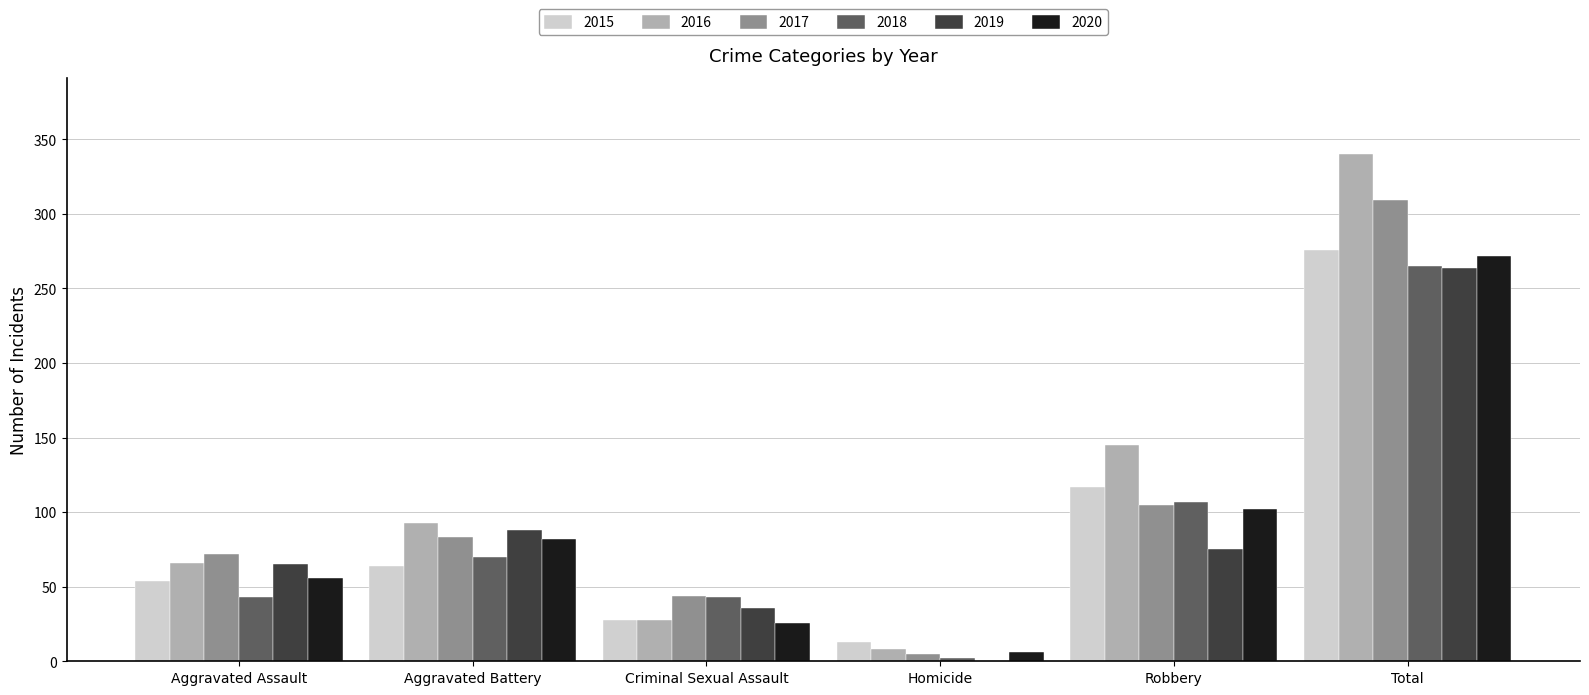

Which series has the largest total across all categories?

2016